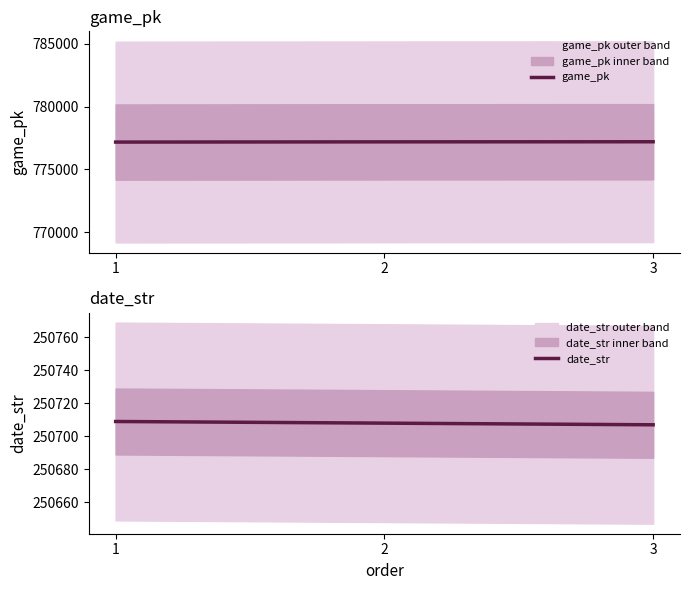

How many categories are shown in the chart?

3